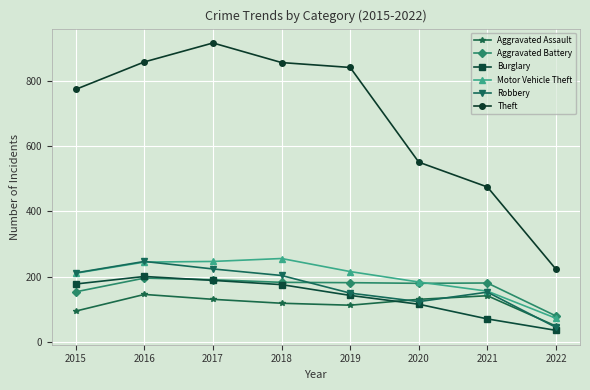

Where does the Burglary series first go above 176?

2015